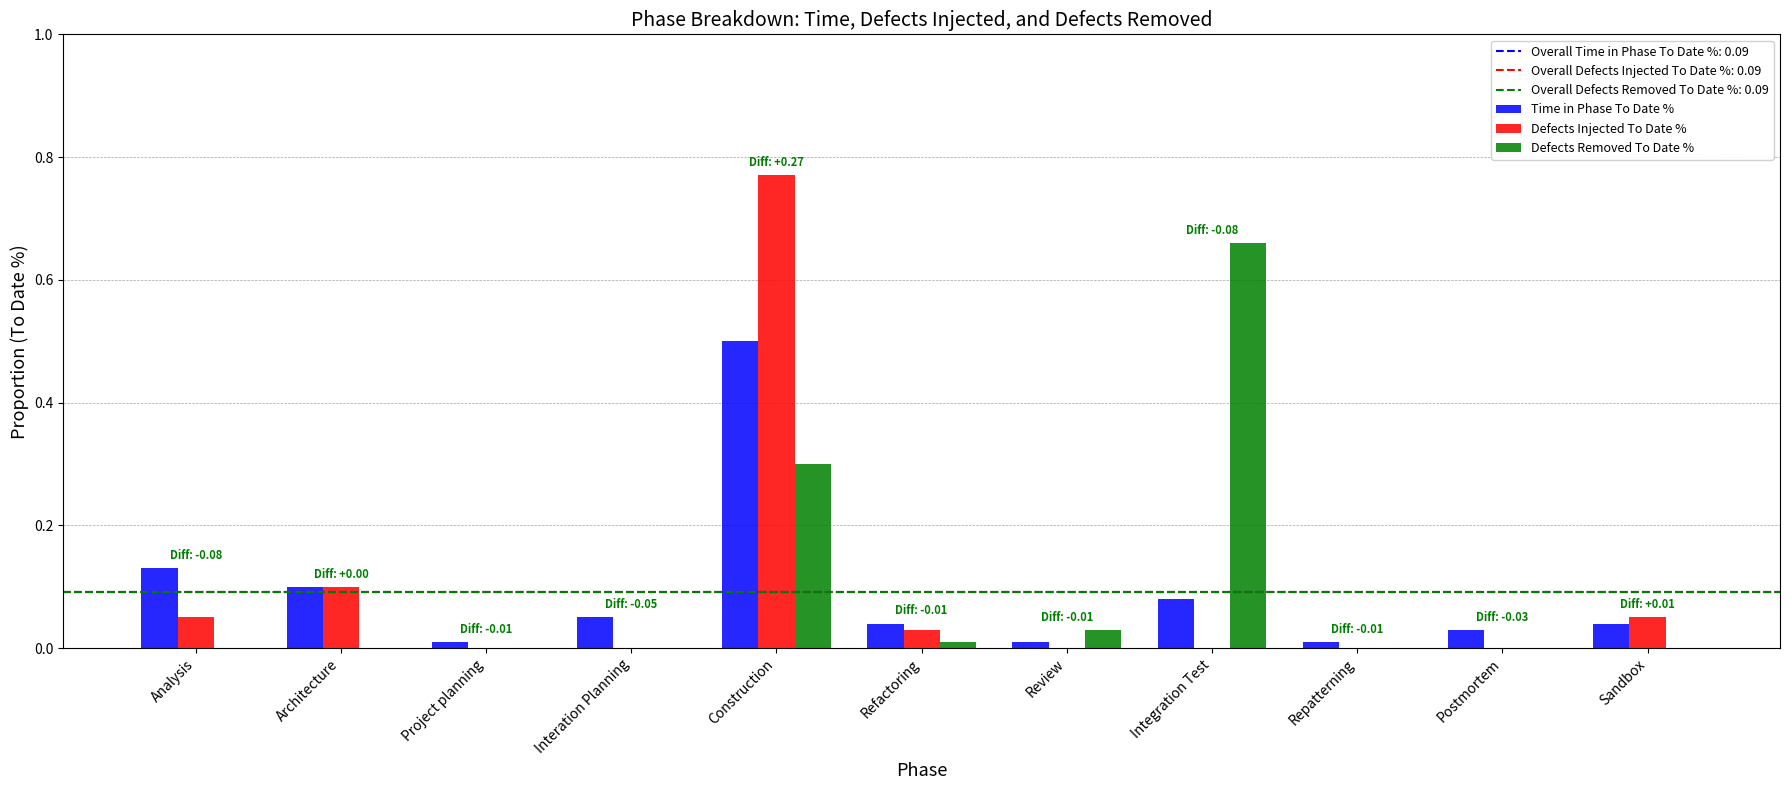

What is the sum of all Time in Phase To Date % values?

1.0